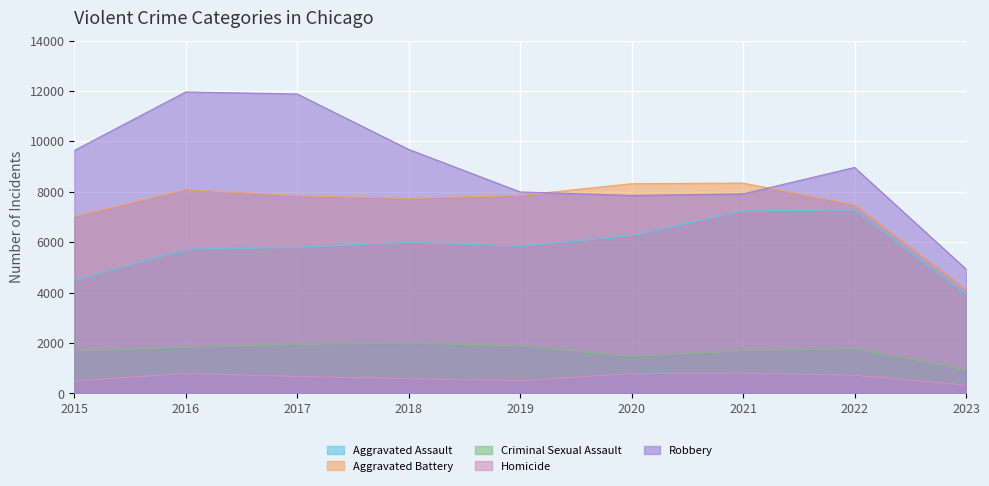

What is the highest value of the Robbery series?

11960